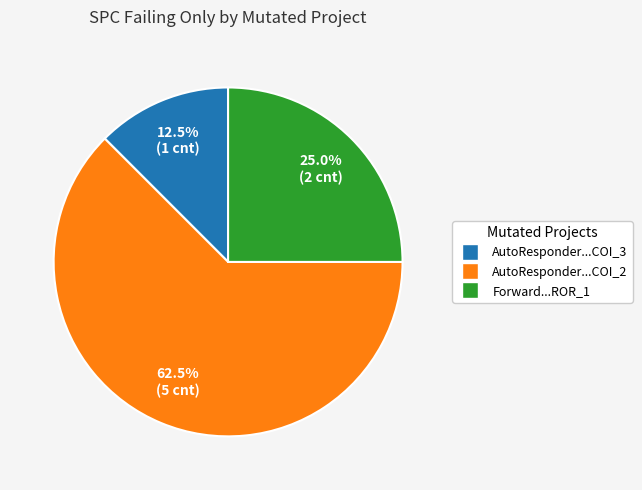

How many segments does this pie chart have?

3